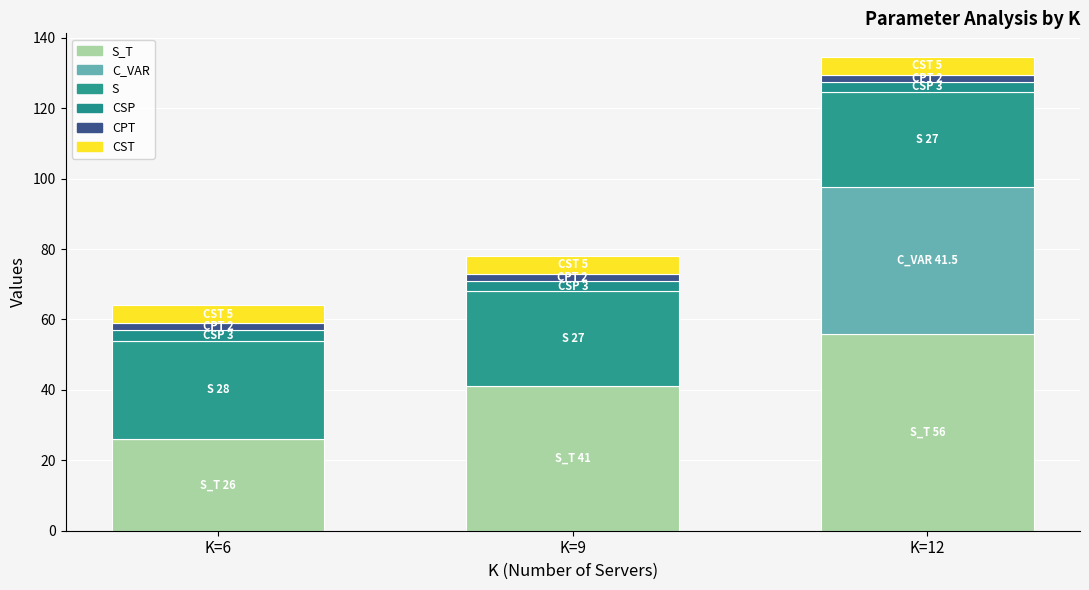

Which category has the highest value in the S_T series?

K=12